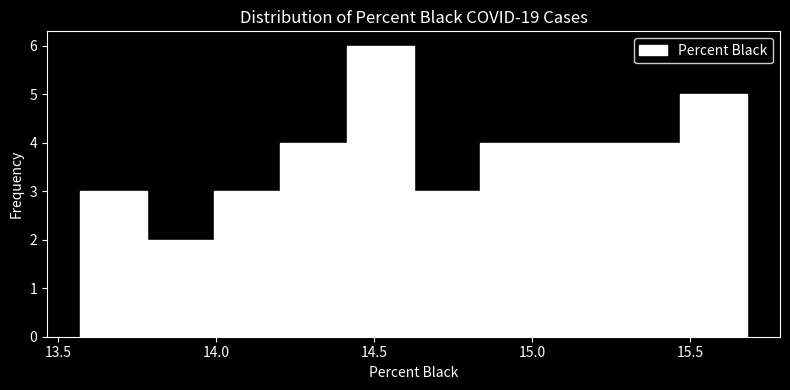

Reading left to right, transcribe this chart: for each bar, give the range it covers on the x-axis and its height. Neither the bar edges nor the heights are printed on the chart, so give them approximately, as read against the axes.

13.55 to 13.80: 3
13.80 to 14.00: 2
14.00 to 14.20: 3
14.20 to 14.40: 4
14.40 to 14.65: 6
14.65 to 14.85: 3
14.85 to 15.05: 4
15.05 to 15.25: 4
15.25 to 15.45: 4
15.45 to 15.70: 5